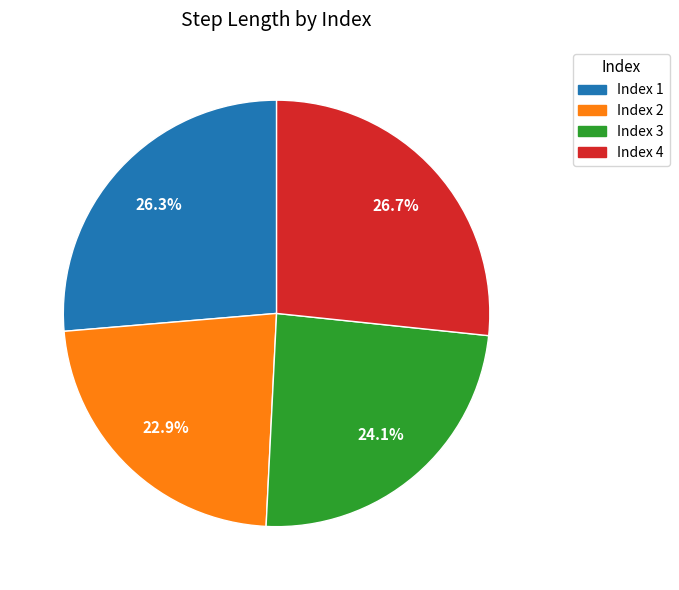

Is there any slice that represents more than half of the pie?

No